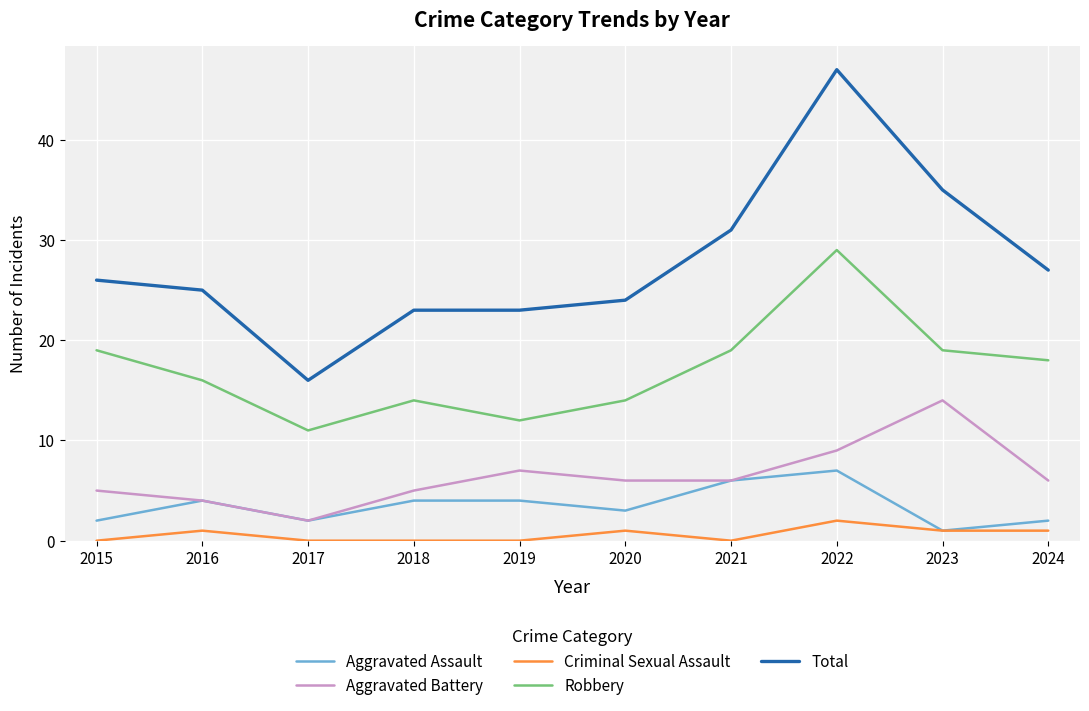

Which category has the lowest value in the Aggravated Battery series?

2017